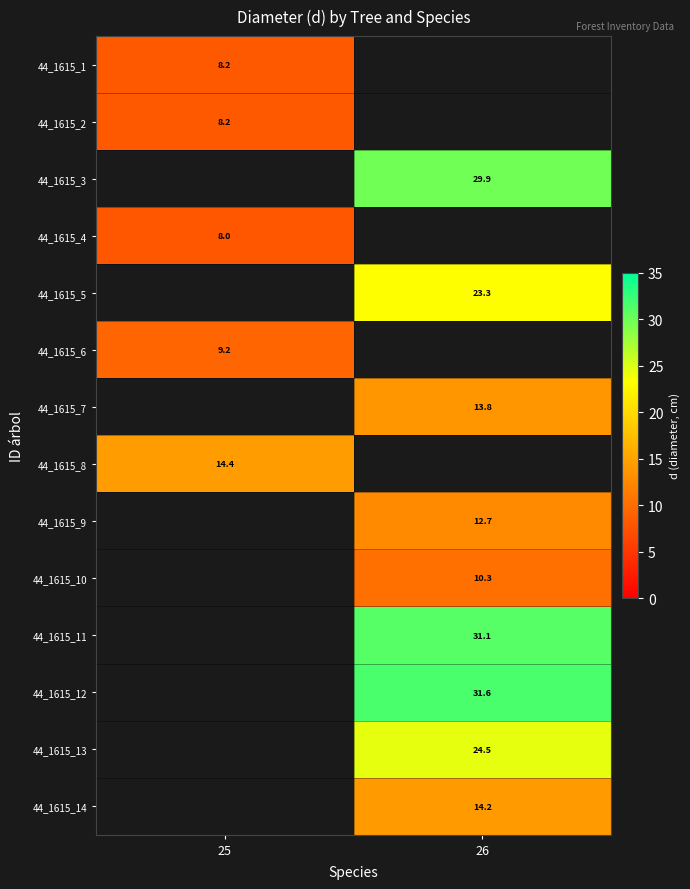

Is the value of 44_1615_1 at 25 greater than the value of 44_1615_14 at 26?

No